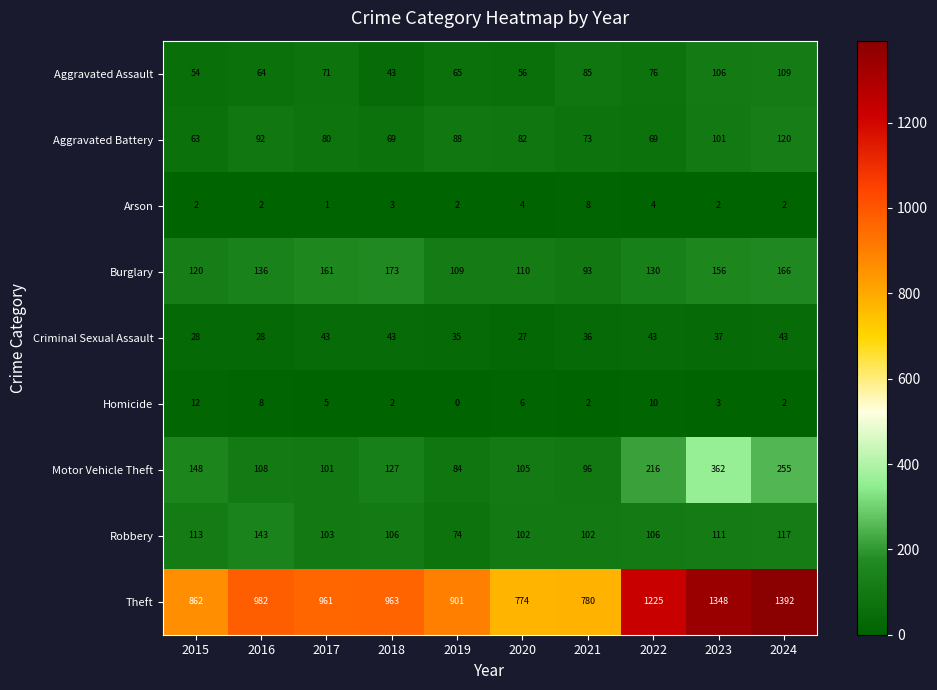

Between 2017 and 2022, which series saw the biggest shift?

Theft